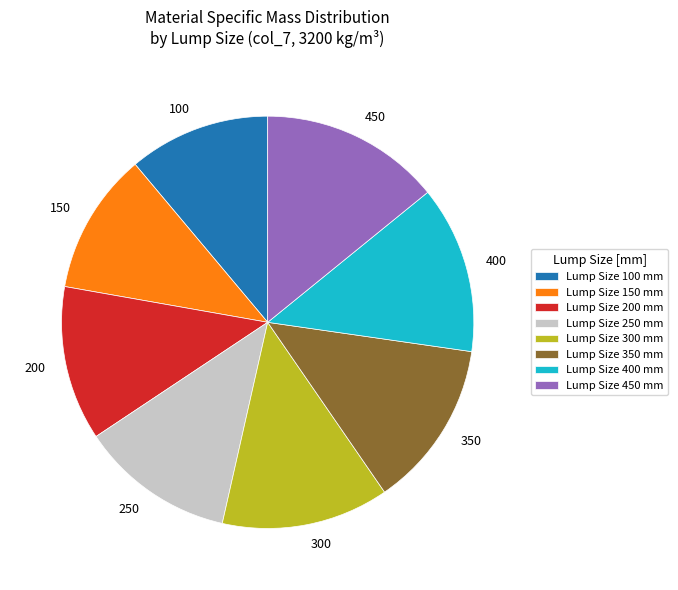

Is there a majority slice in this chart?

No